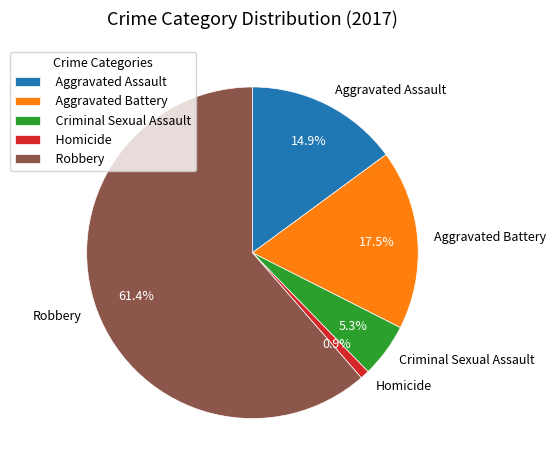

How many segments does this pie chart have?

5